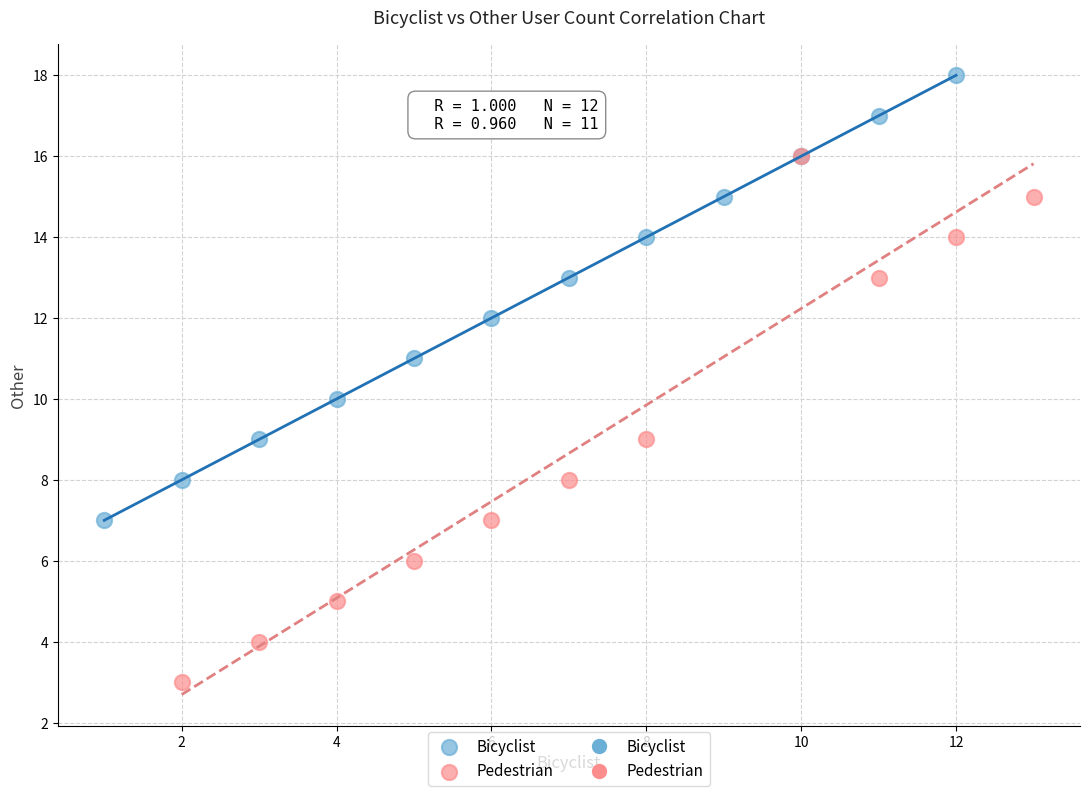

Which series has the largest Y range (max minus min)?

Pedestrian